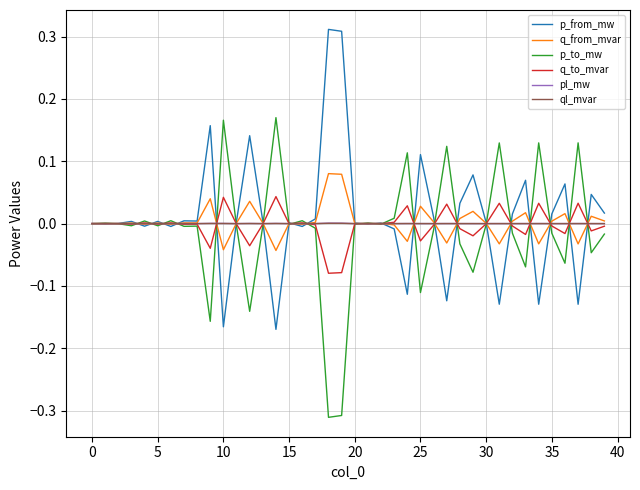

True or false: ql_mvar and q_to_mvar cross at least once.

True